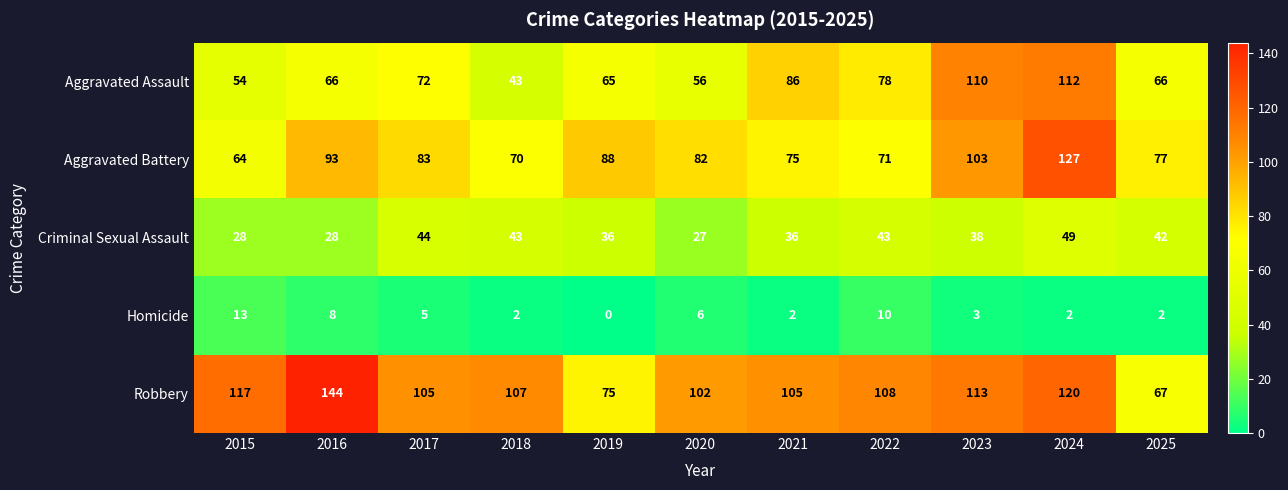

At which category is the sum across all series the highest?

2024